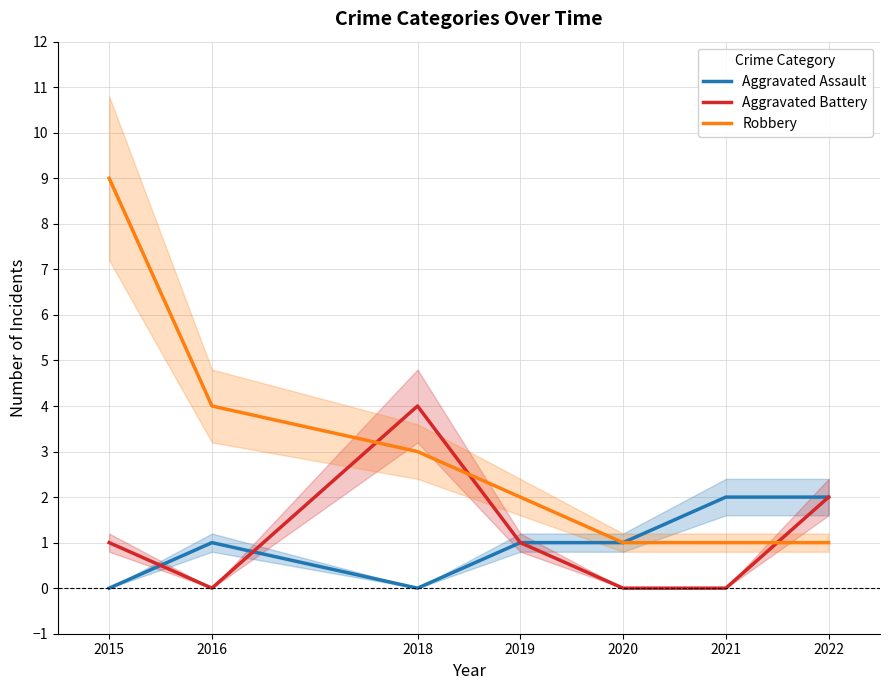

True or false: Aggravated Battery and Robbery intersect in this chart.

True